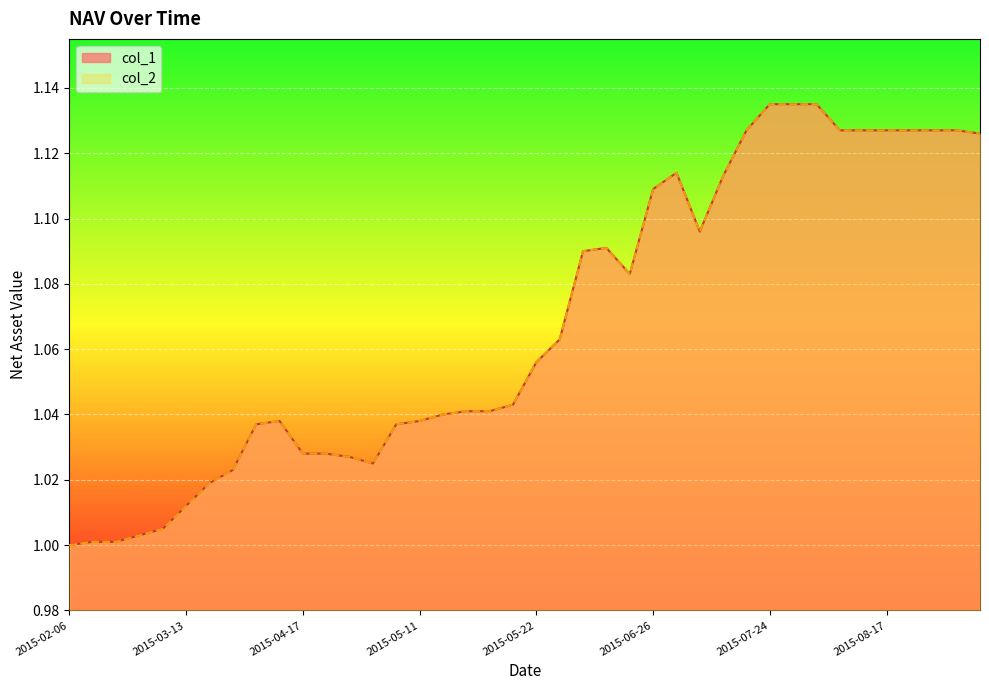

True or false: col_2 and col_1 intersect in this chart.

False